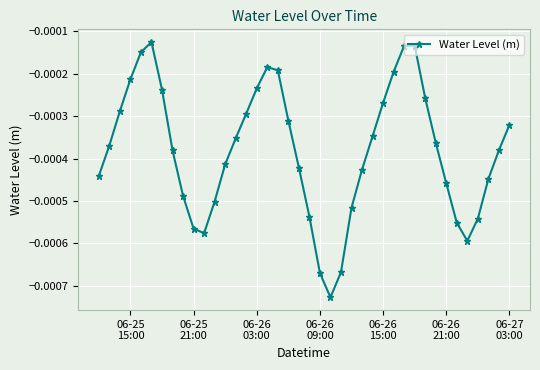

True or false: the data has more than 0 interior local peaks.

True